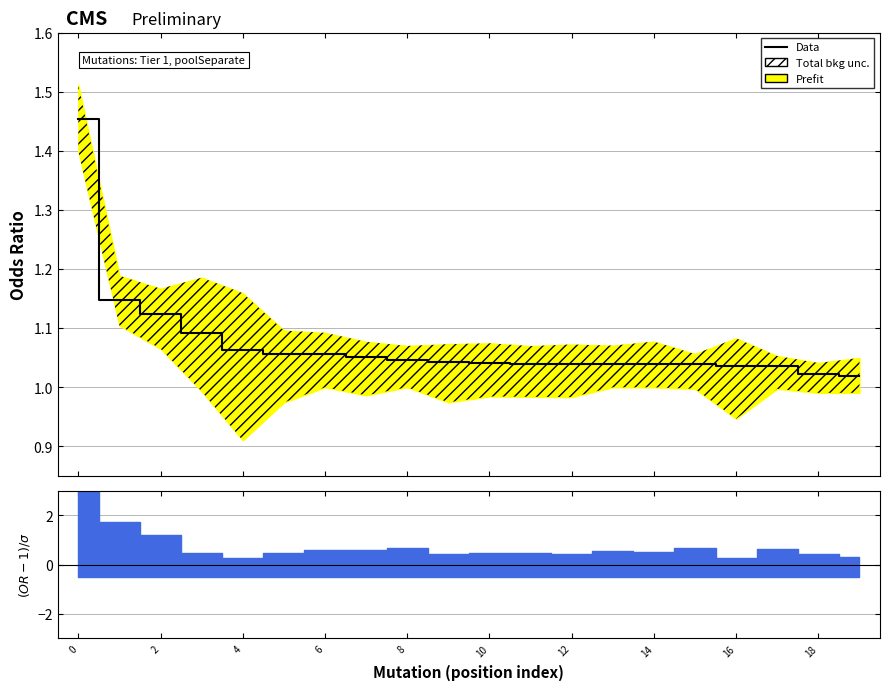

What is the change in value from 0 to 15?

-0.4